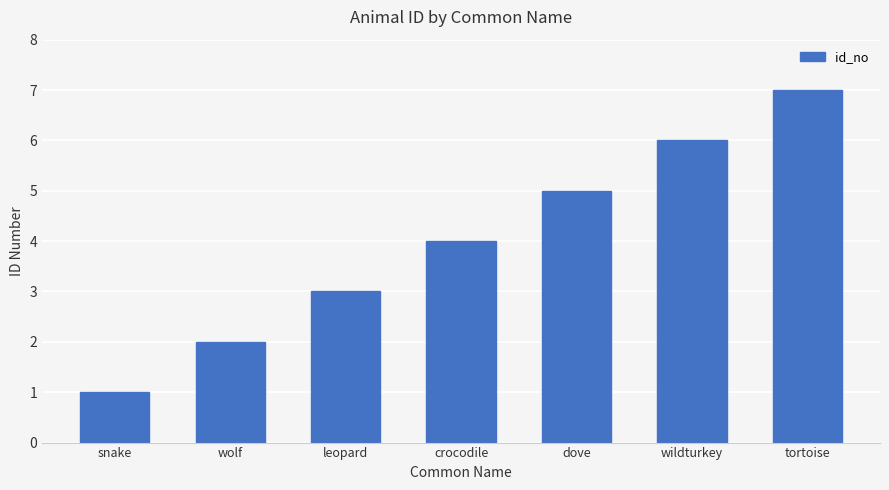

What is the average value?

4